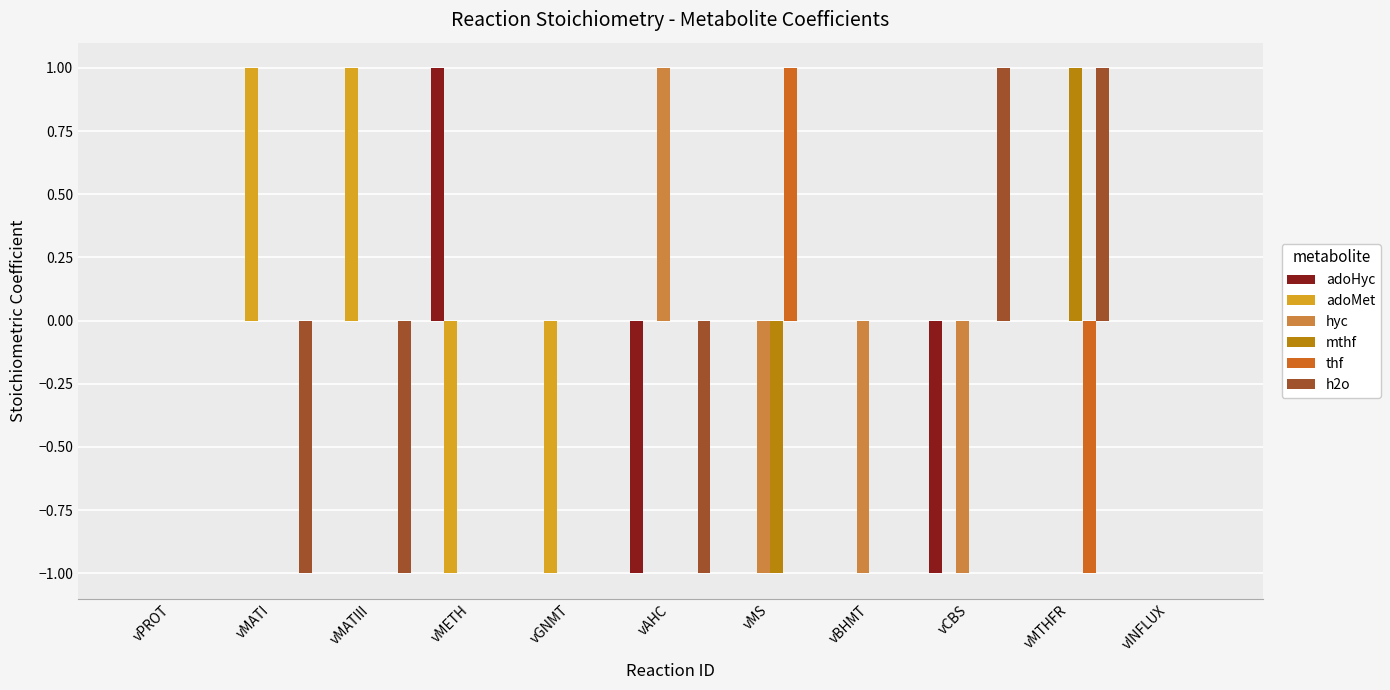

Is the value of adoMet at vMATIII greater than the value of adoHyc at vGNMT?

Yes